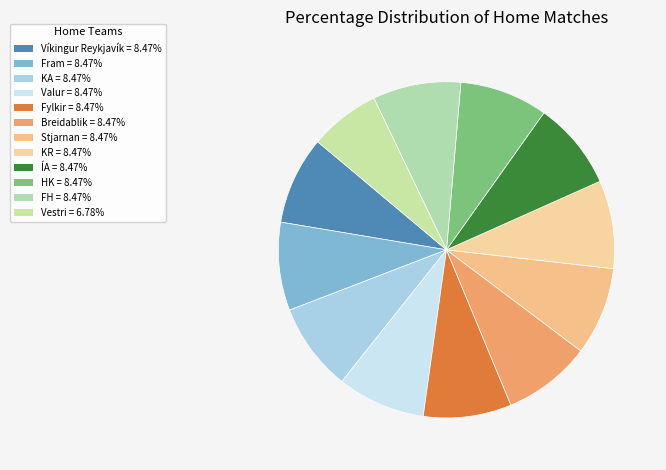

Is there any slice that represents more than half of the pie?

No